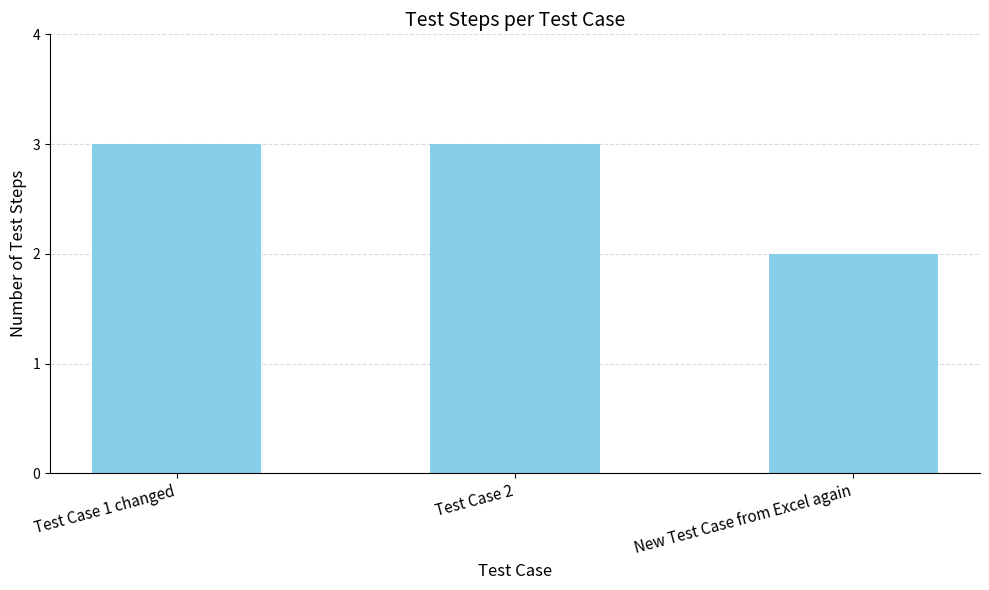

True or false: the data shows 4 at Test Case 1 changed.

False